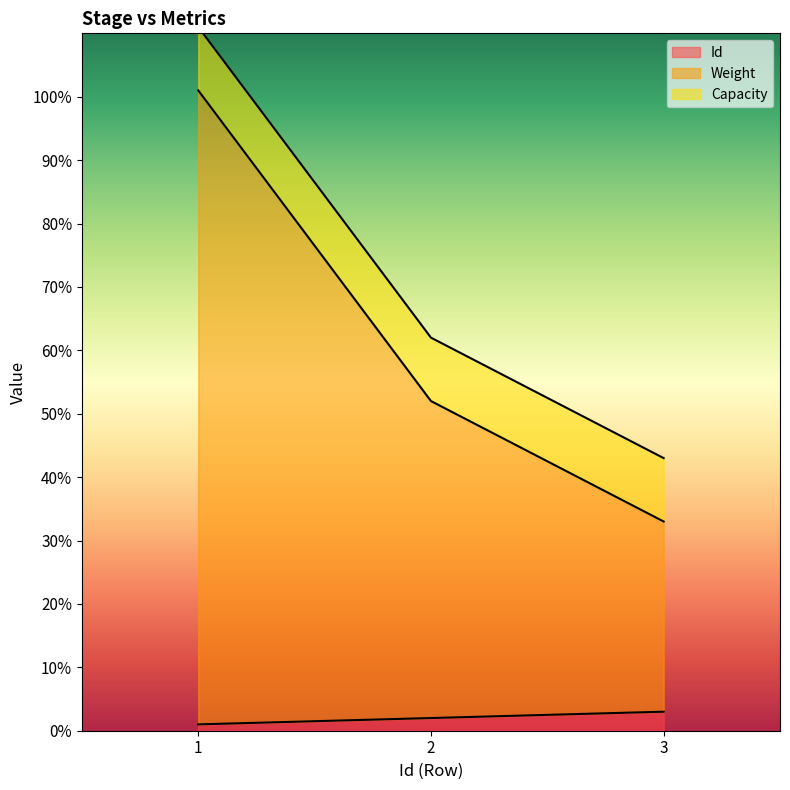

What is the value of the Id point at the 1st from the left?

1